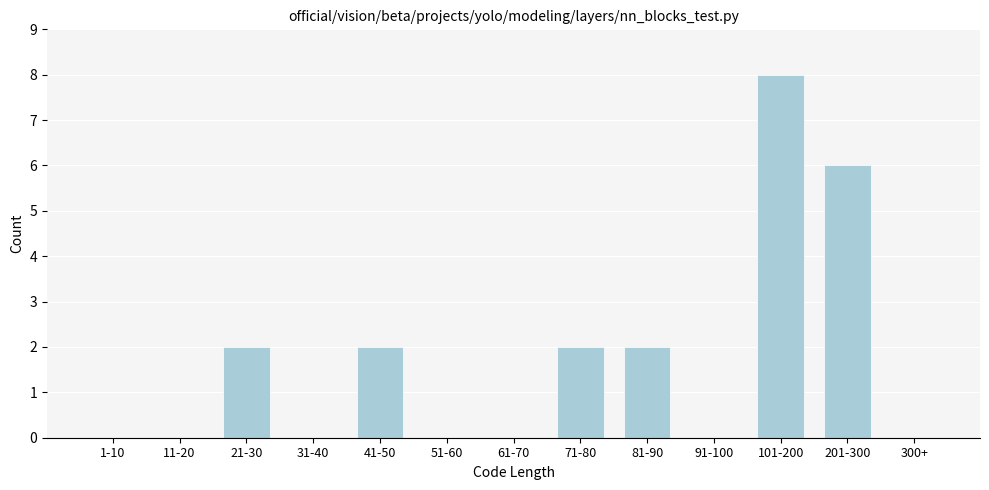

Reading left to right, transcribe all the data shown in this chart.

1-10=0	11-20=0	21-30=2	31-40=0	41-50=2	51-60=0	61-70=0	71-80=2	81-90=2	91-100=0	101-200=8	201-300=6	300+=0